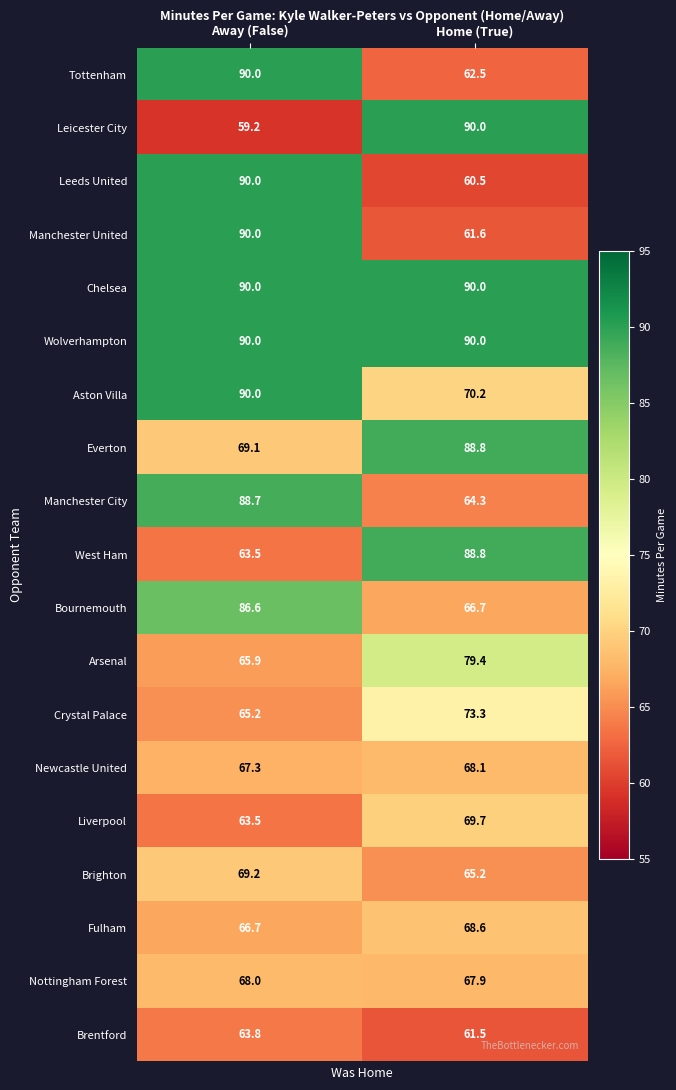

At which category is the sum across all series the highest?

Away (False)